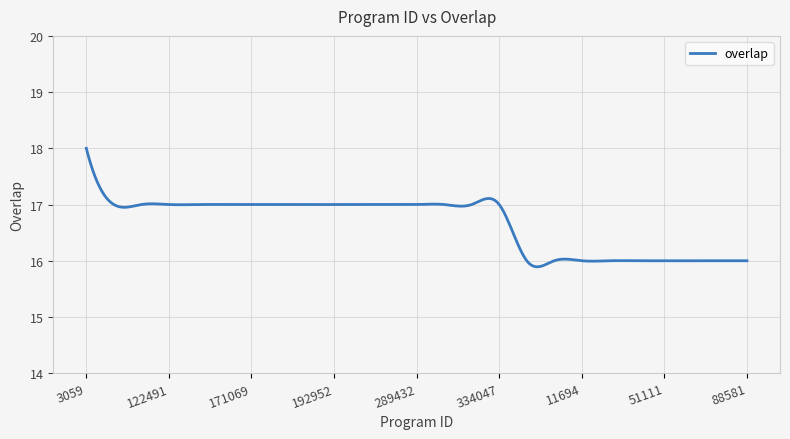

What is the greatest value displayed?

18.0